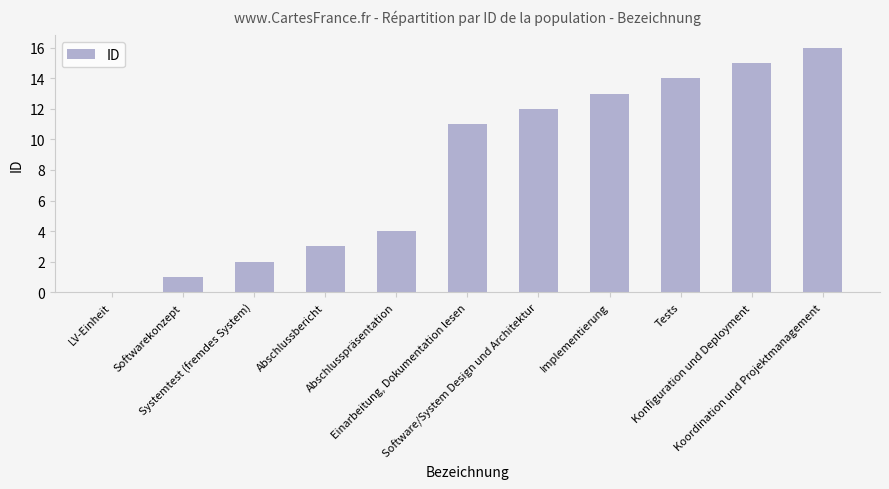

How many values are above zero?

10